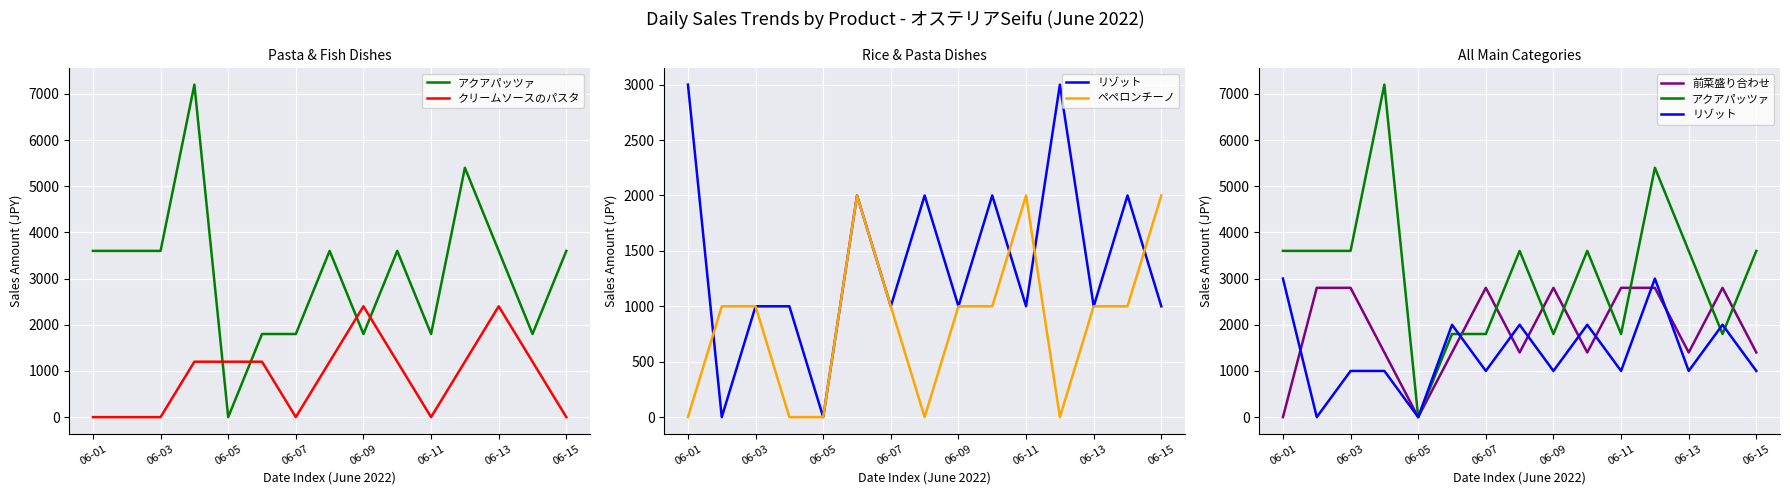

Between 06-07 and 12, which series saw the biggest shift?

アクアパッツァ